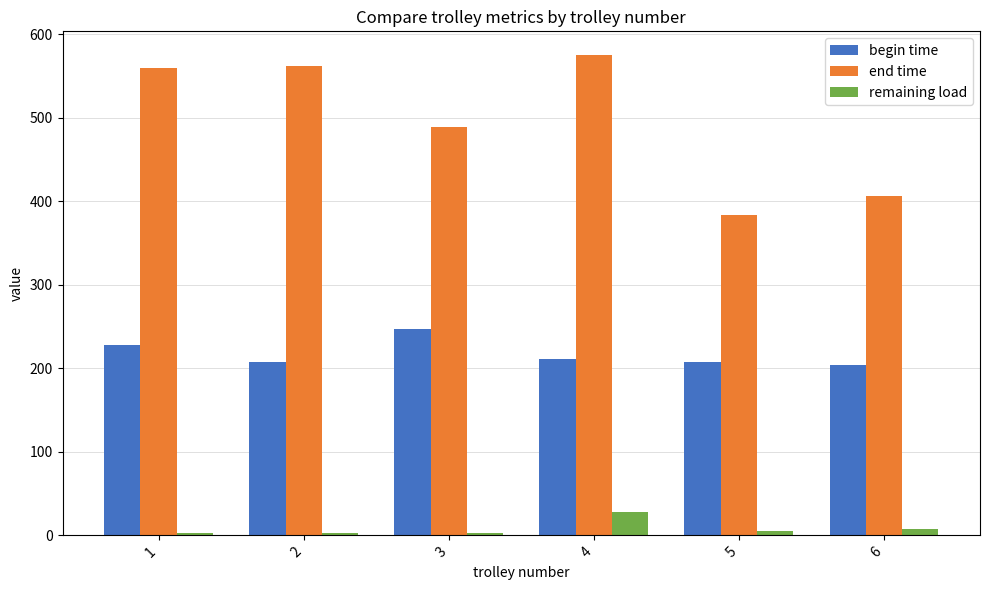

The value of end time at 4 is 854.7. True or false?

False